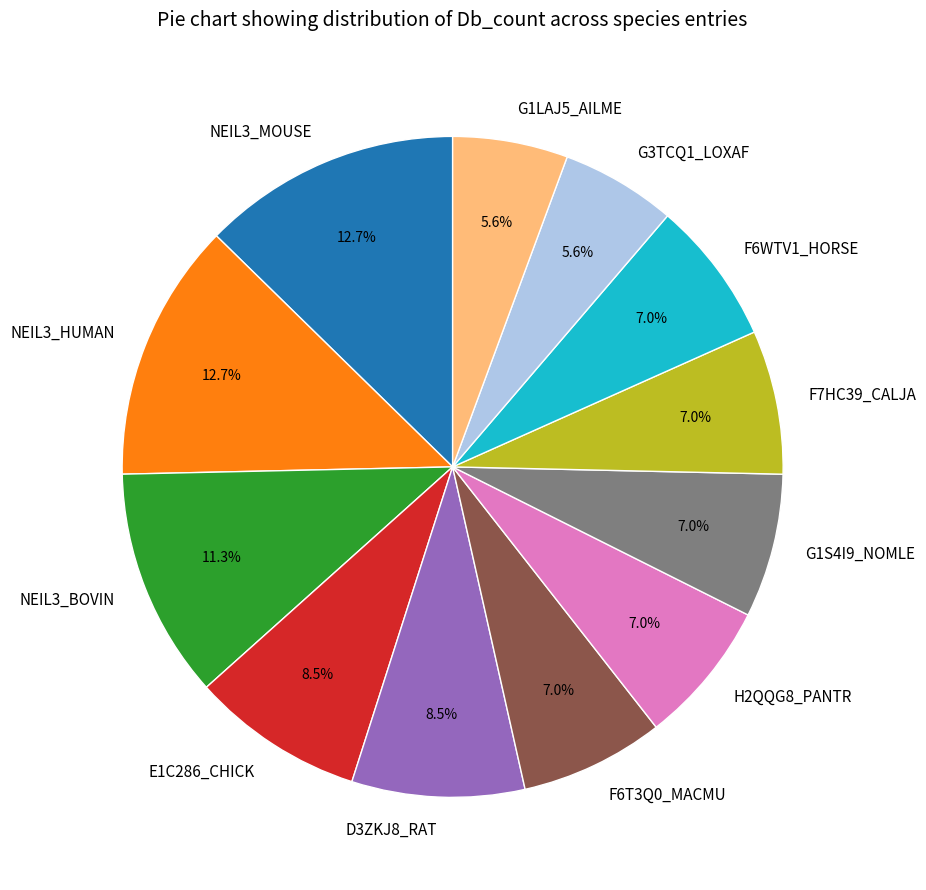

How much of the chart is everything except F6T3Q0_MACMU?

93.0%